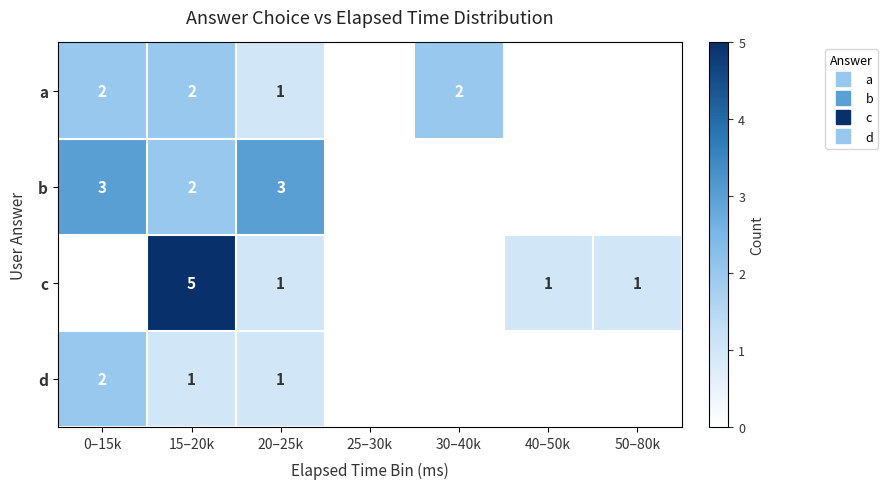

The c series shows 5 at 15–20k. True or false?

True